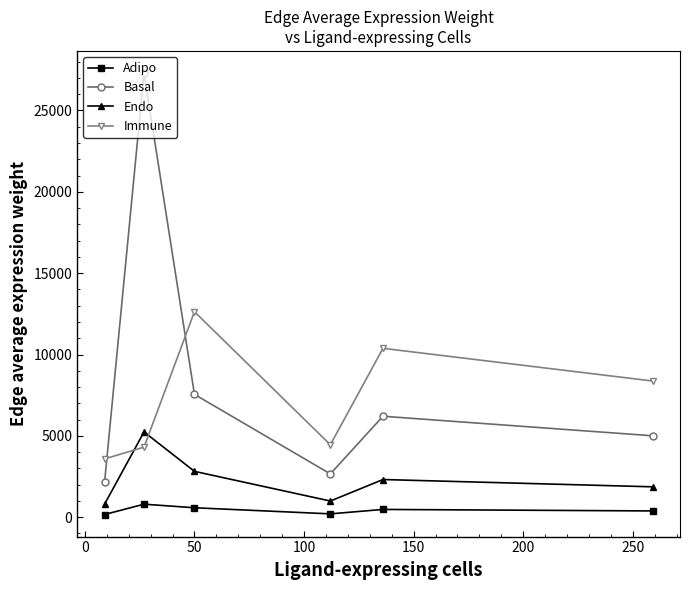

What is the maximum value for Endo?

5240.9